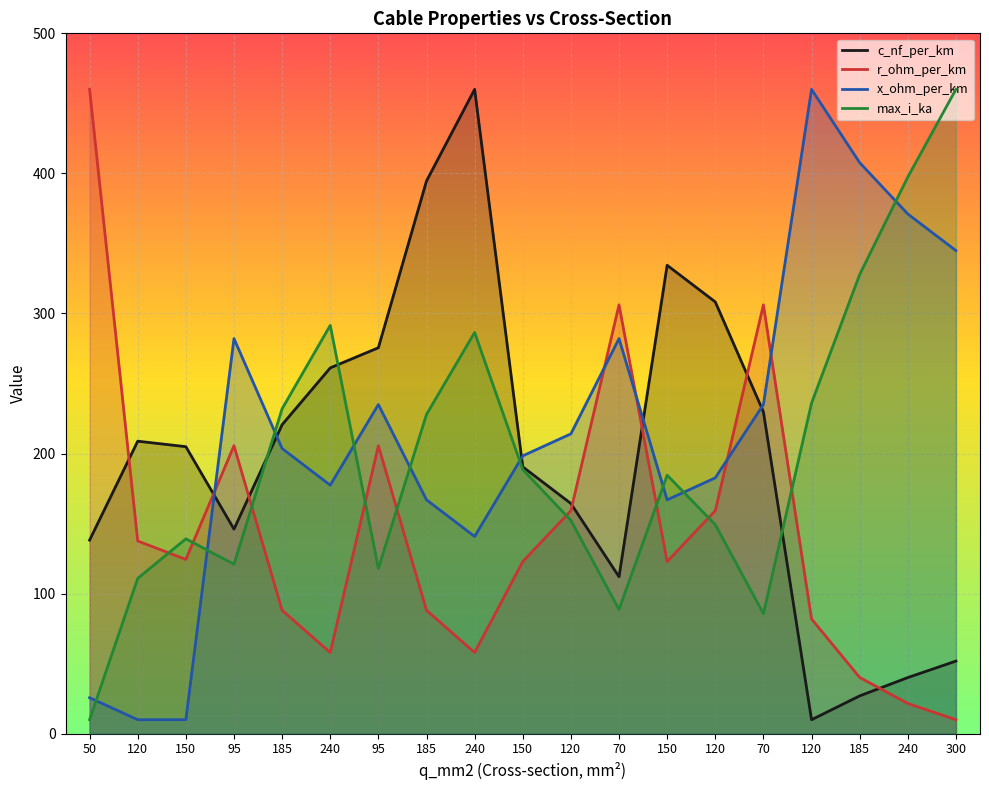

What is the sum of all x_ohm_per_km values?

4114.4